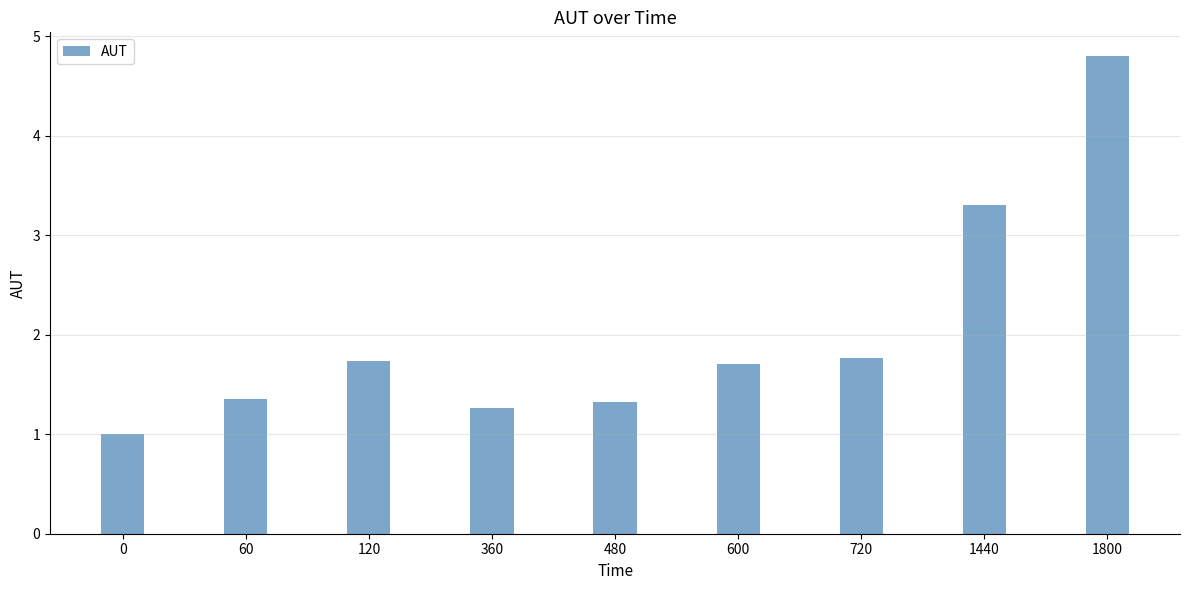

Which has a higher value, 600 or 720?

720